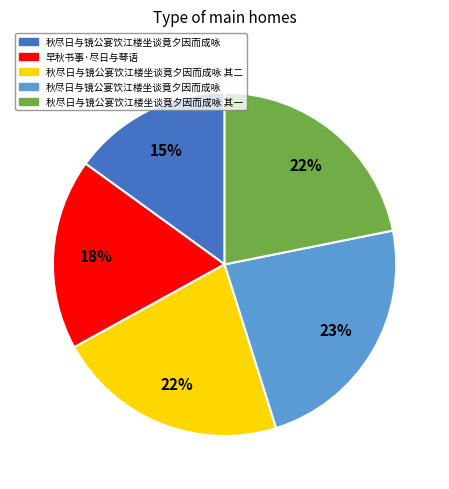

To the nearest percent, what is the difference between the largest and smallest slice percentages?

8%